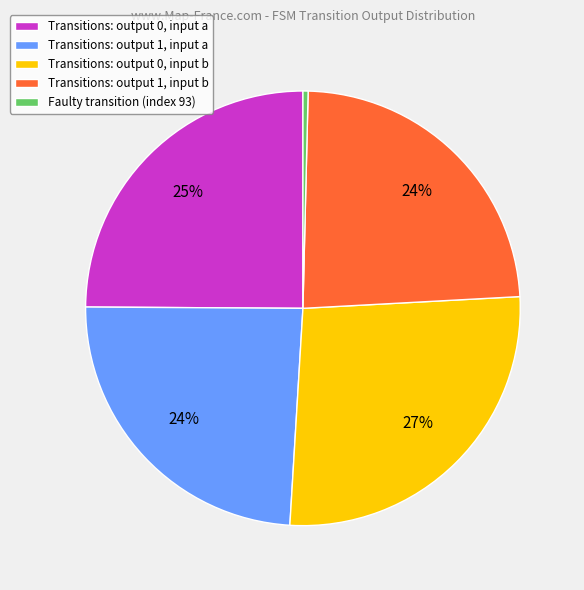

Does Transitions: output 0, input b account for over 50% of the chart?

No